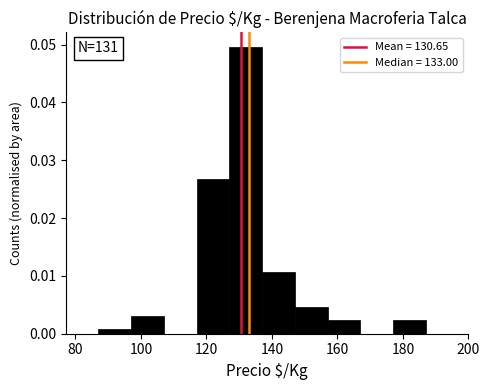

Over which range of the x-axis is the bar tallest?

127 to 137